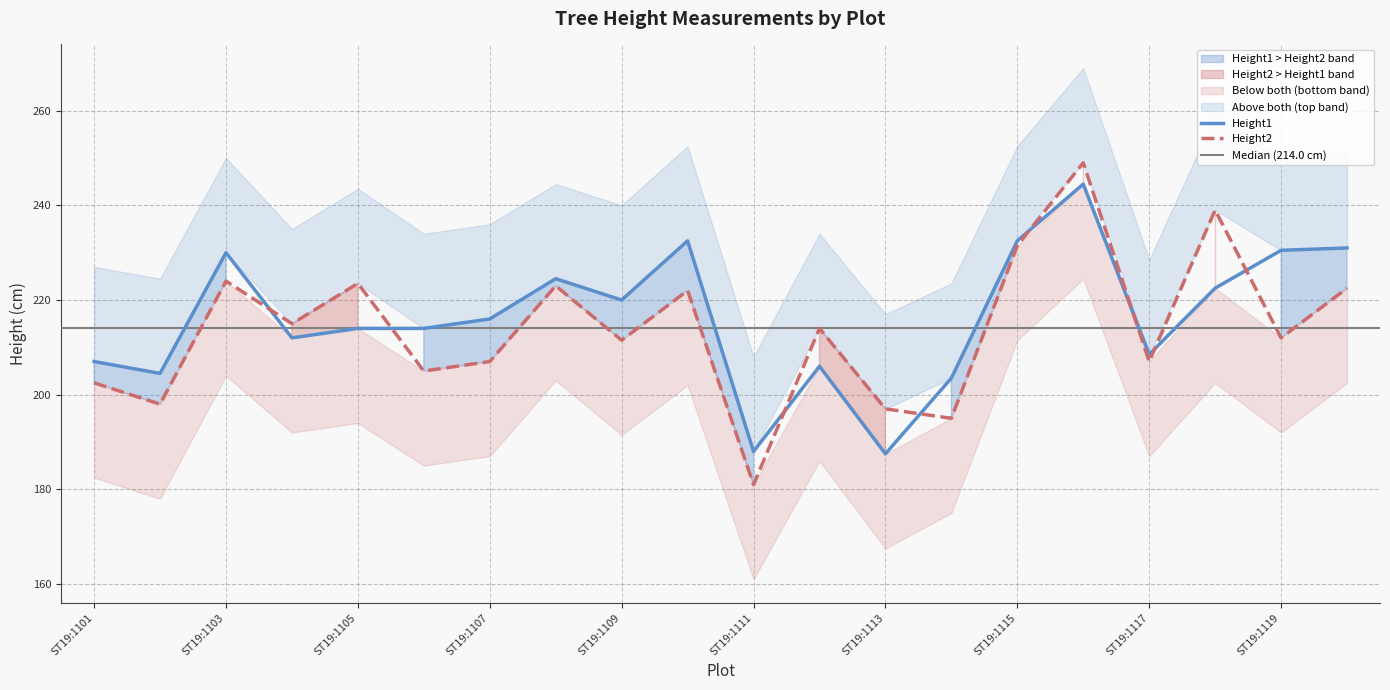

How many data points does each series have?

20